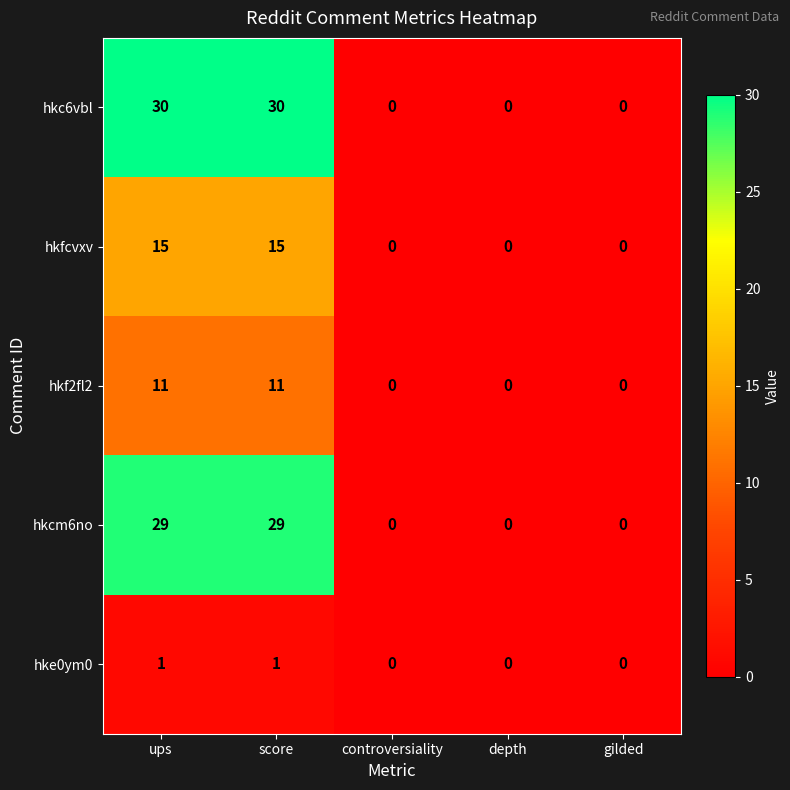

Reading right to left, what are all the values shown in this chart?

hkc6vbl: 0	0	0	30	30
hkfcvxv: 0	0	0	15	15
hkf2fl2: 0	0	0	11	11
hkcm6no: 0	0	0	29	29
hke0ym0: 0	0	0	1	1